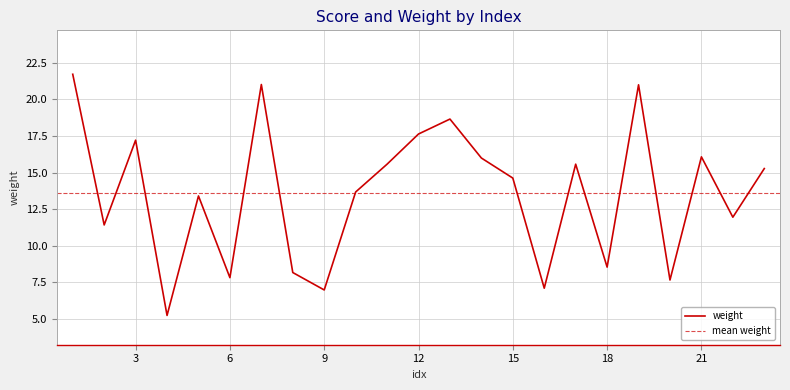

True or false: the data shows 16.0 at 14.

True